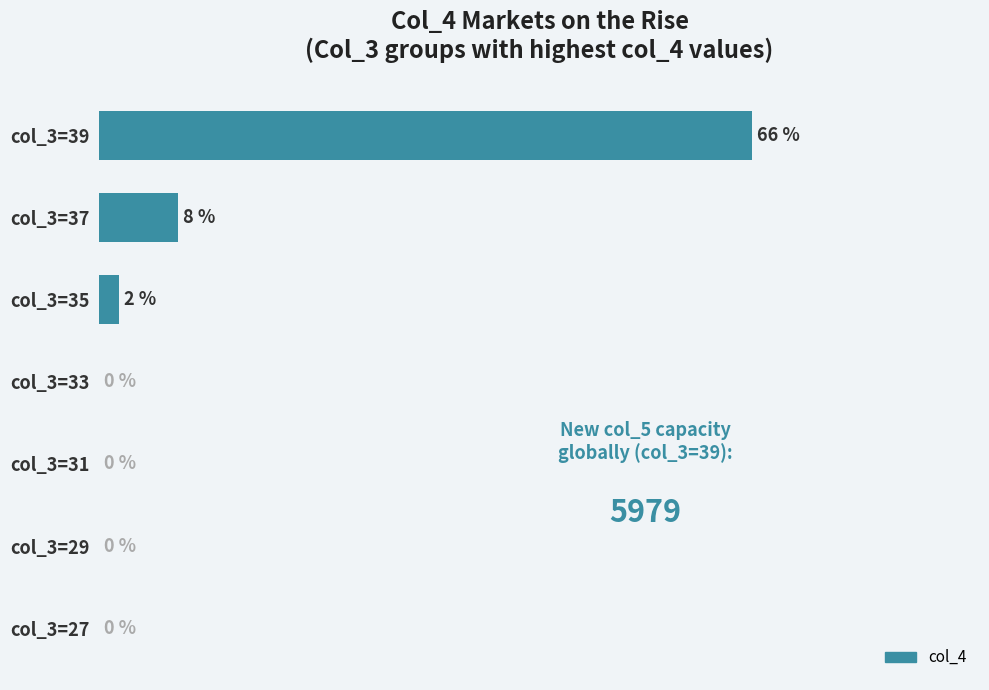

At which label is the value closest to 33?

col_3=37